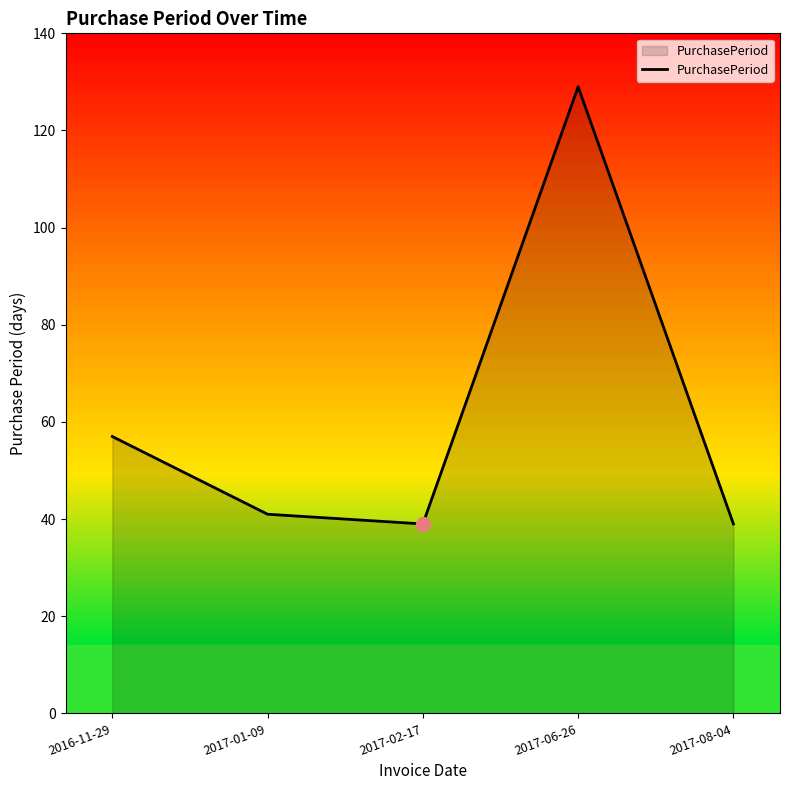

The value at 2017-06-26 is 84. True or false?

False